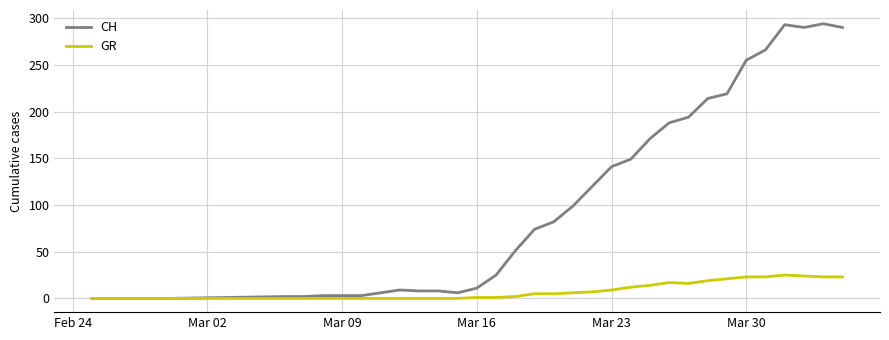

List the series in order of their overall mean, lowest first.

GR, CH